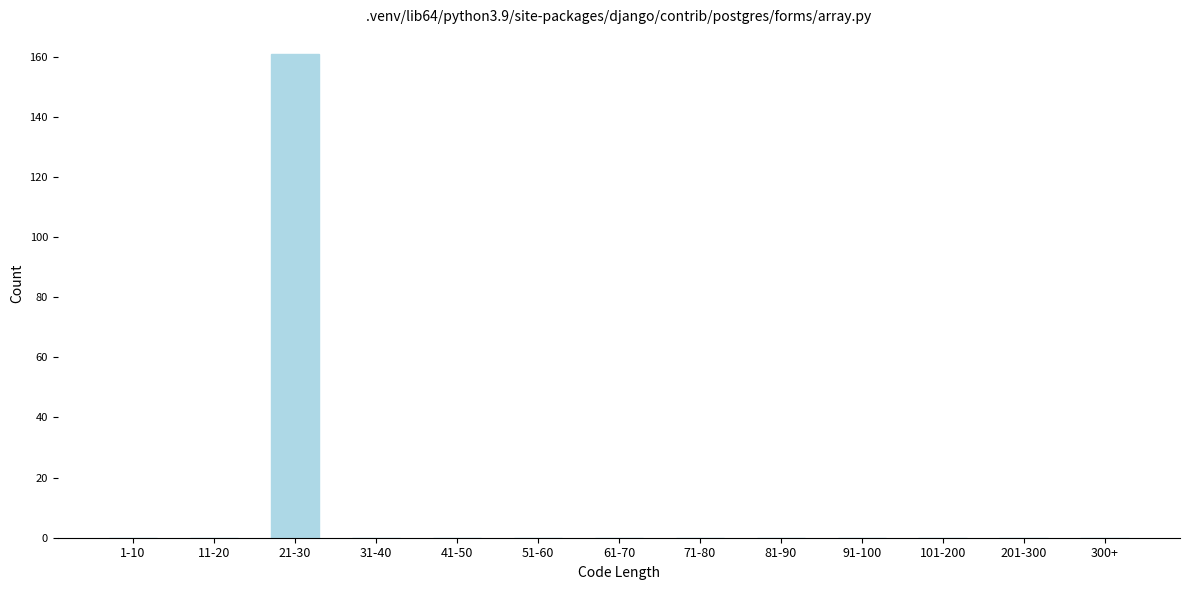

What is the sum of all values?

161